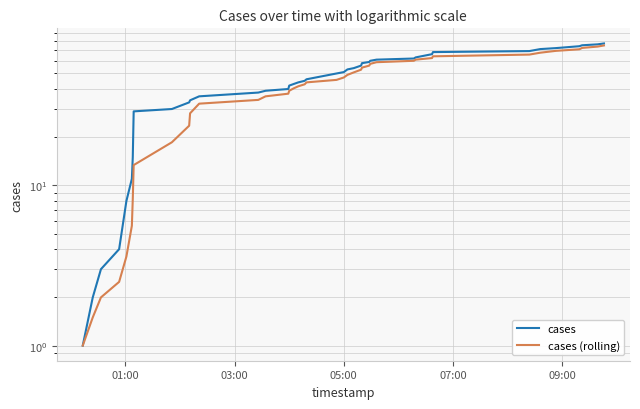

What is the highest value of the cases (rolling) series?

74.8